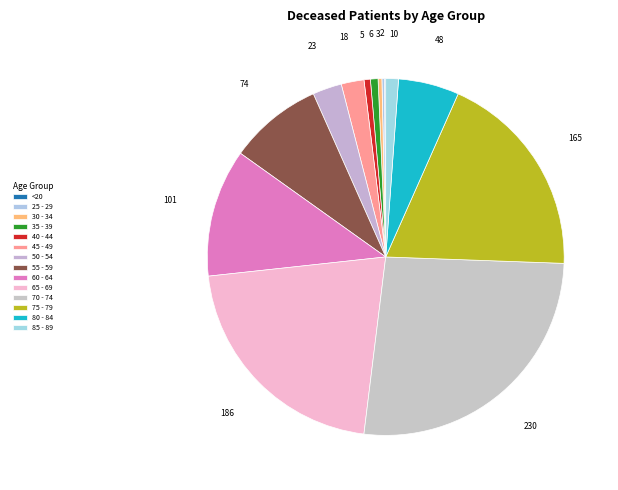

To the nearest percent, what is the difference between the 35 - 39 and 60 - 64 slice percentages?

11%